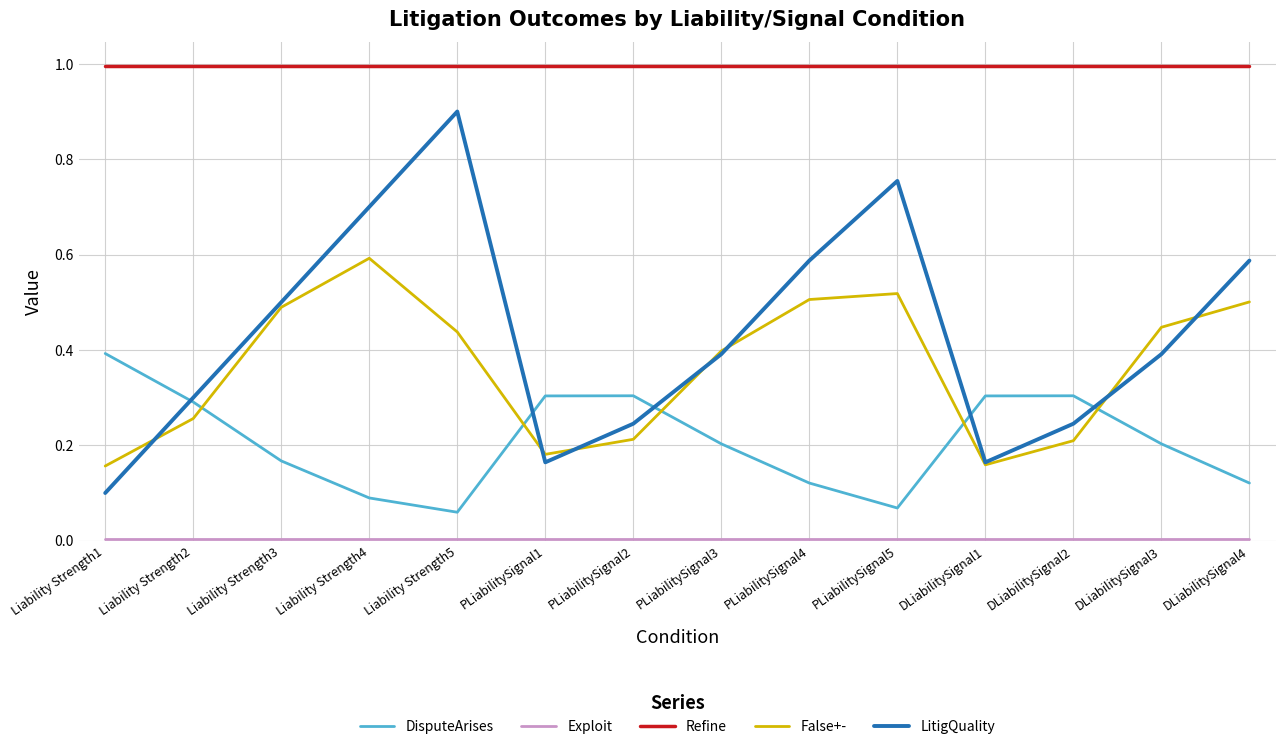

True or false: Refine and False+- intersect in this chart.

False